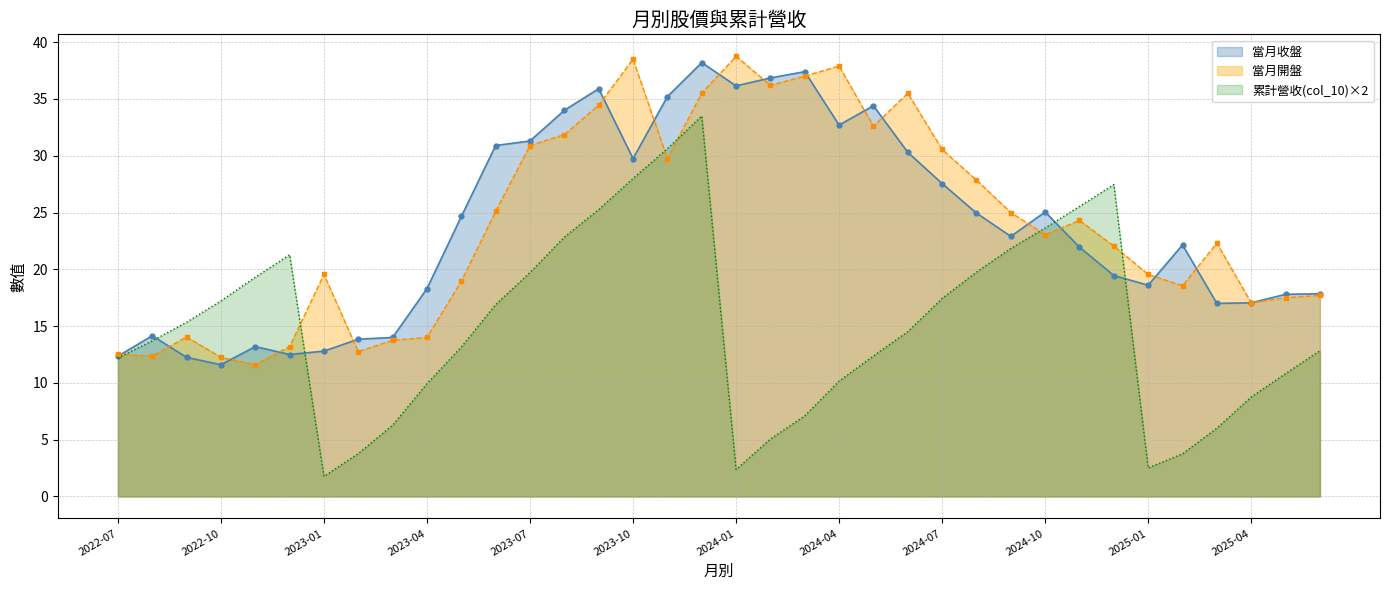

What is the total value across all series at 2025-04?

42.9